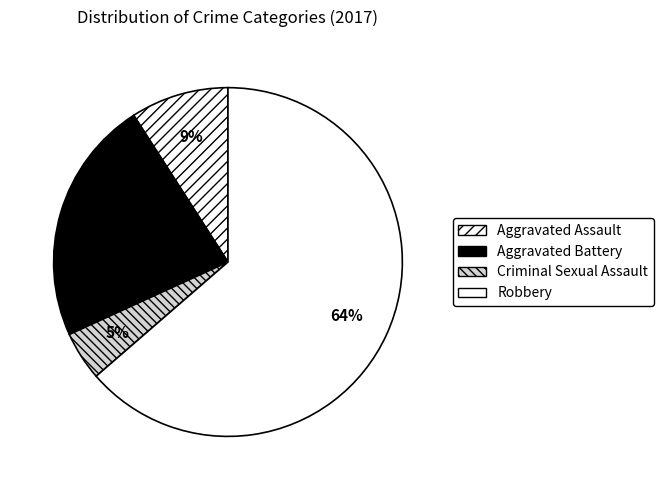

To the nearest percent, what is the combined percentage of Criminal Sexual Assault and Aggravated Battery?

27%